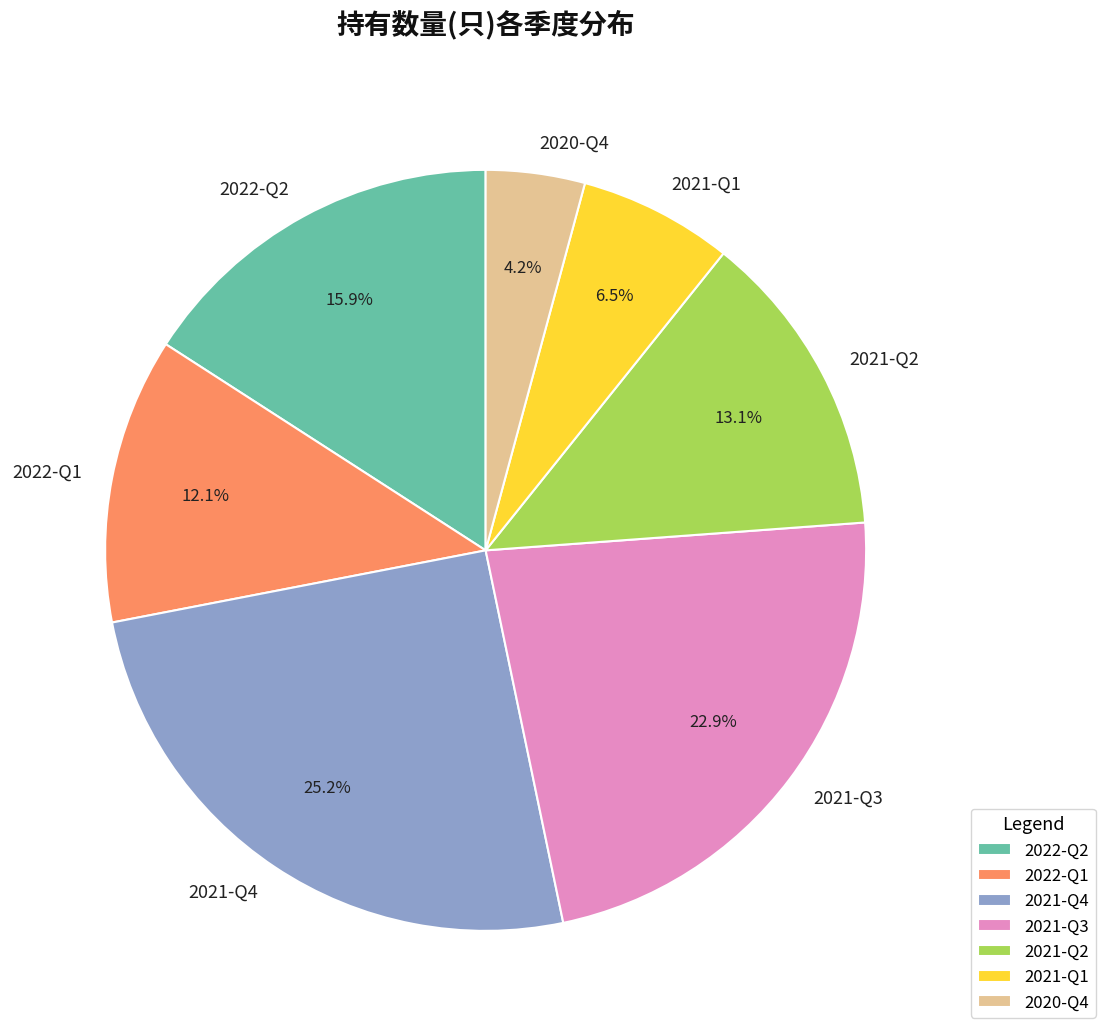

The 2022-Q1 slice represents 22% of the pie. True or false?

False